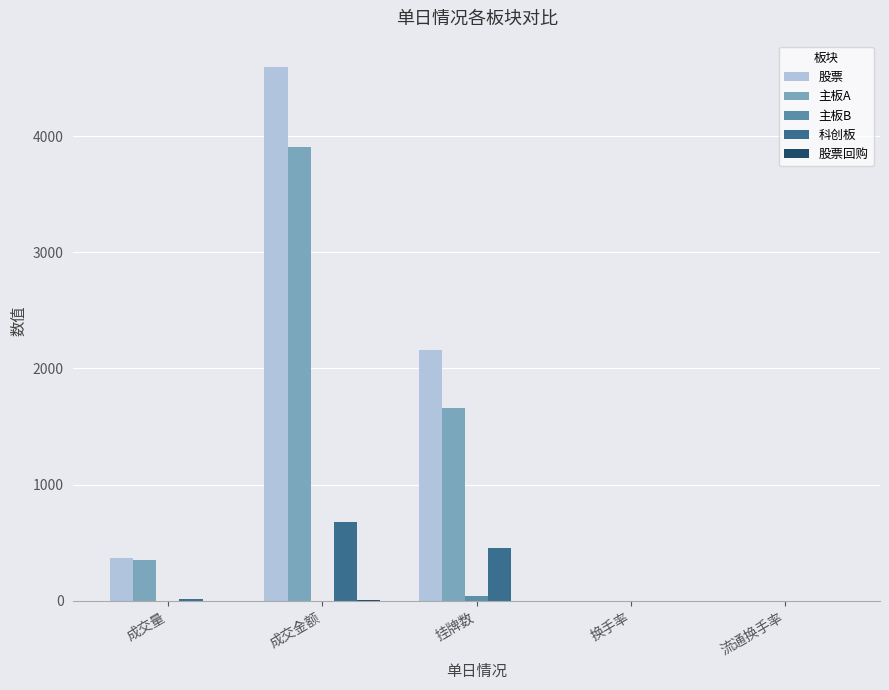

Does the chart contain stacked bars?

No